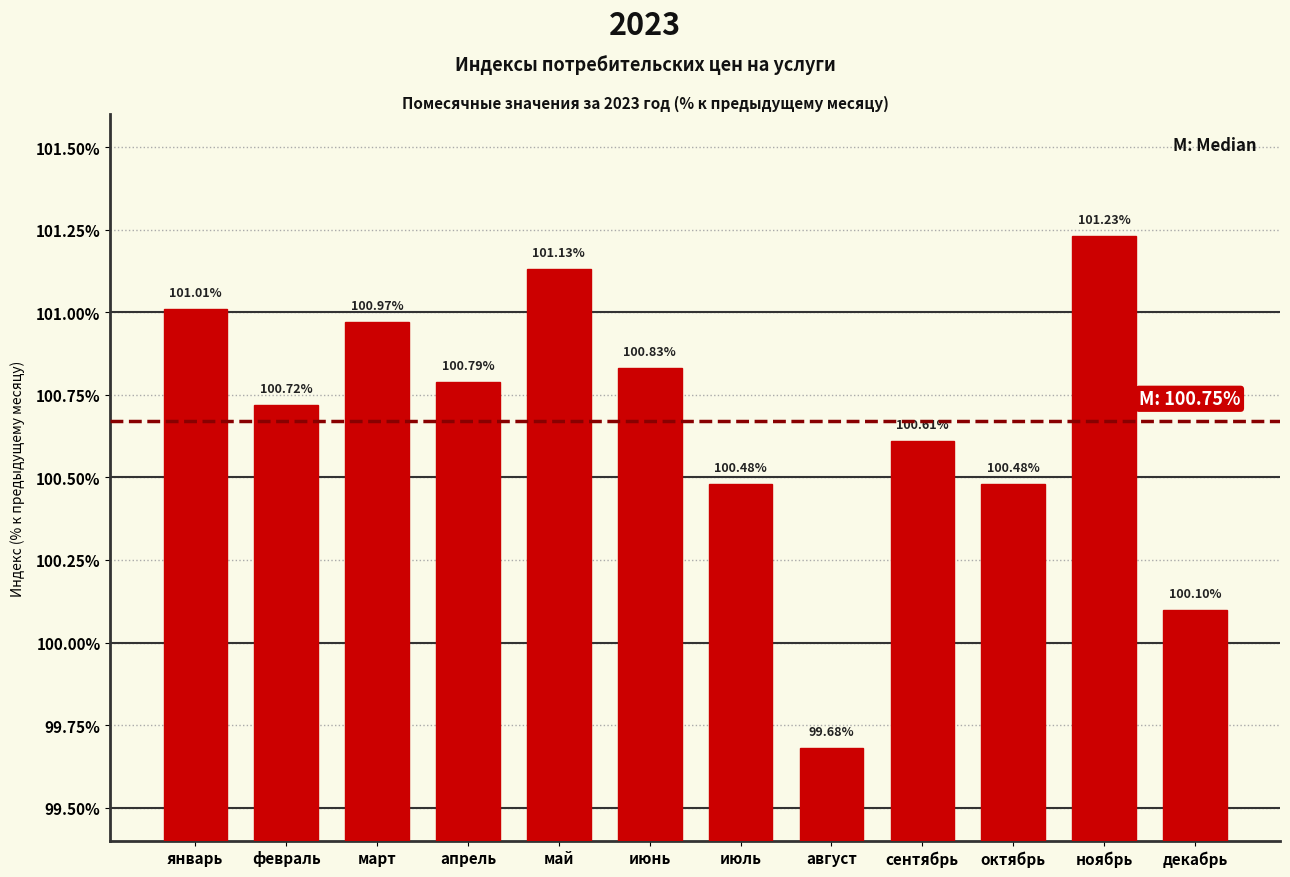

At which category does the chart reach its minimum across all series?

август